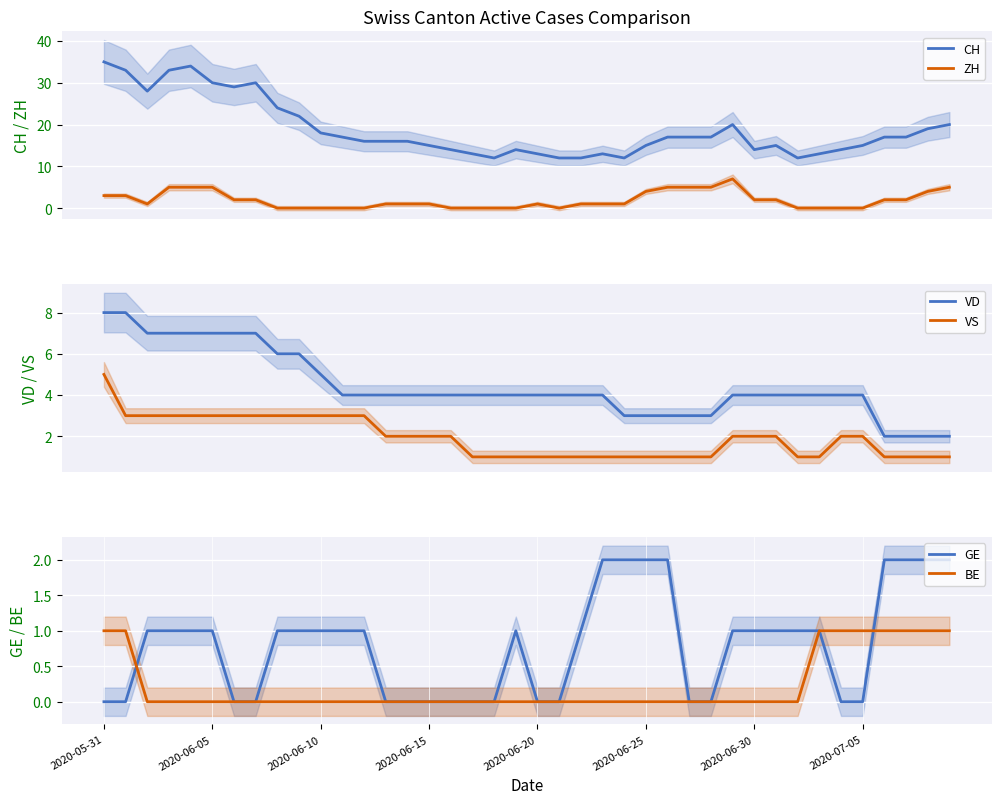

True or false: CH and ZH cross at least once.

False